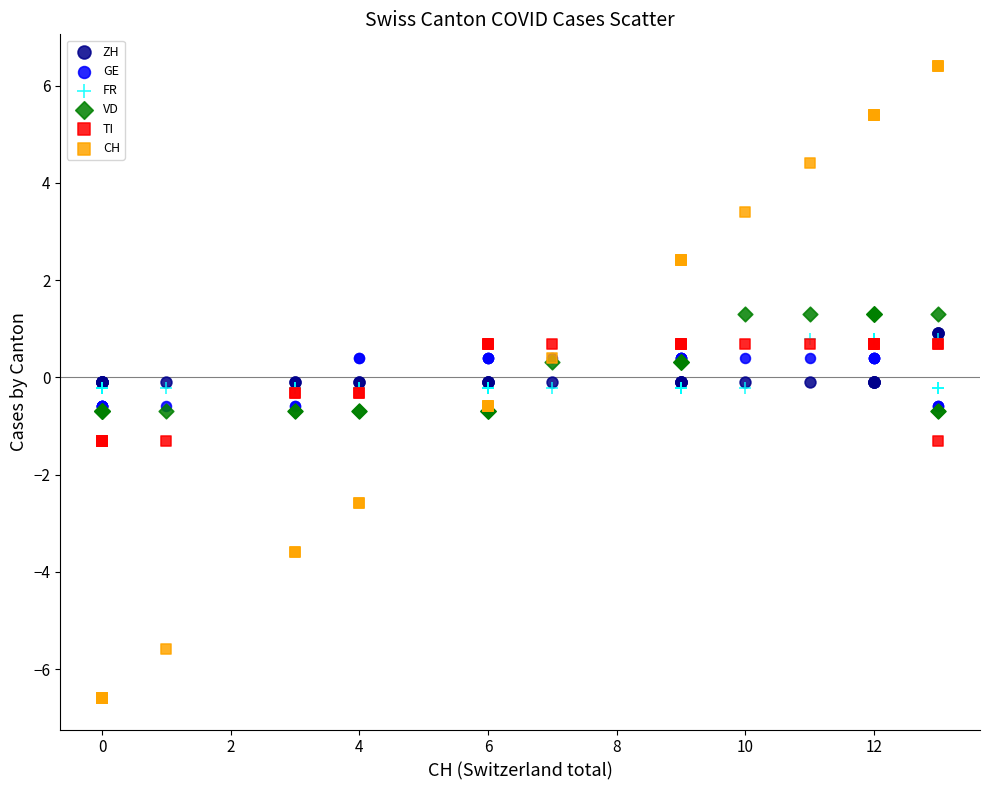

Which series reaches the maximum Y coordinate?

CH